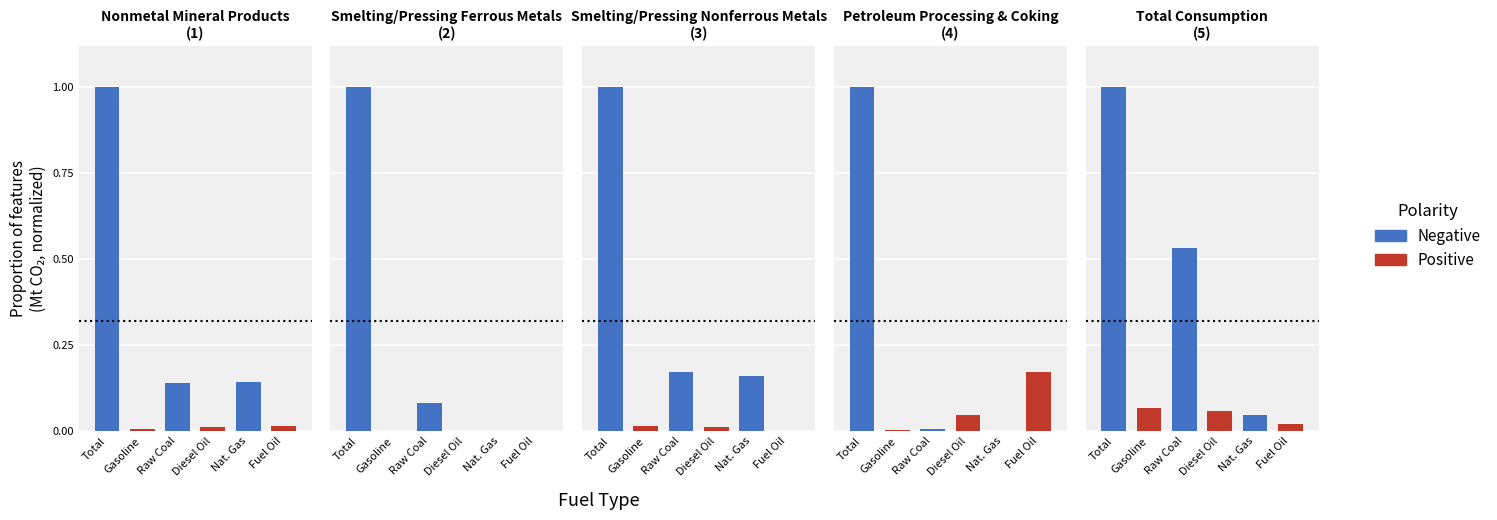

Rank the series at Raw Coal from lowest to highest value.

Positive, Negative